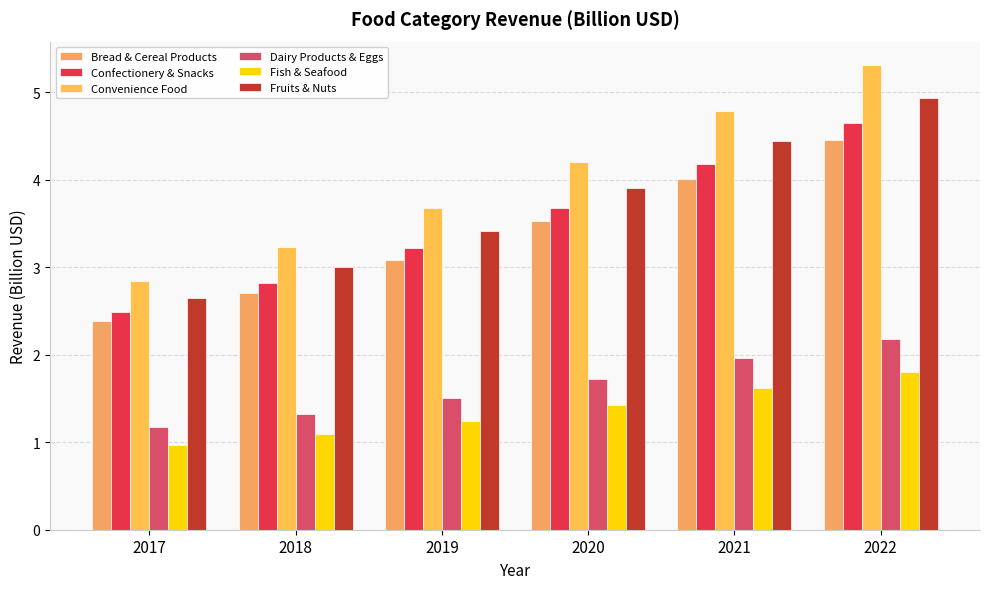

Which category has the lowest value across all series?

2017